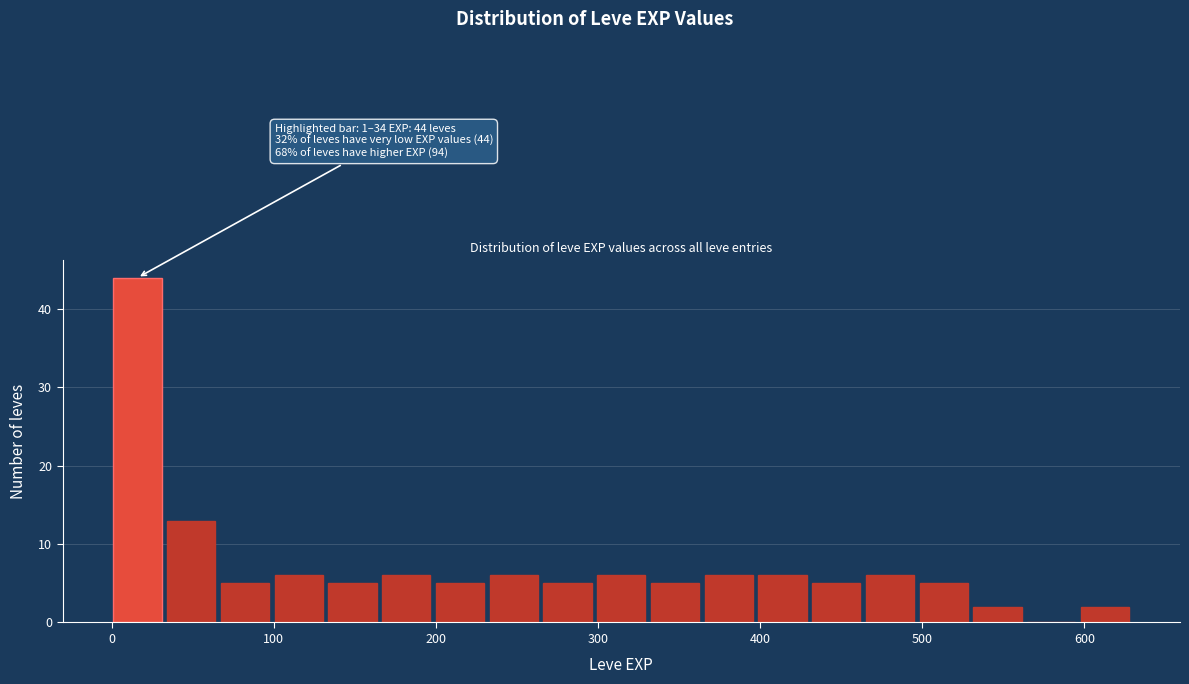

Around what value on the x-axis is the tallest bar? Give the approximate position of its centre, as read against the axis.

20